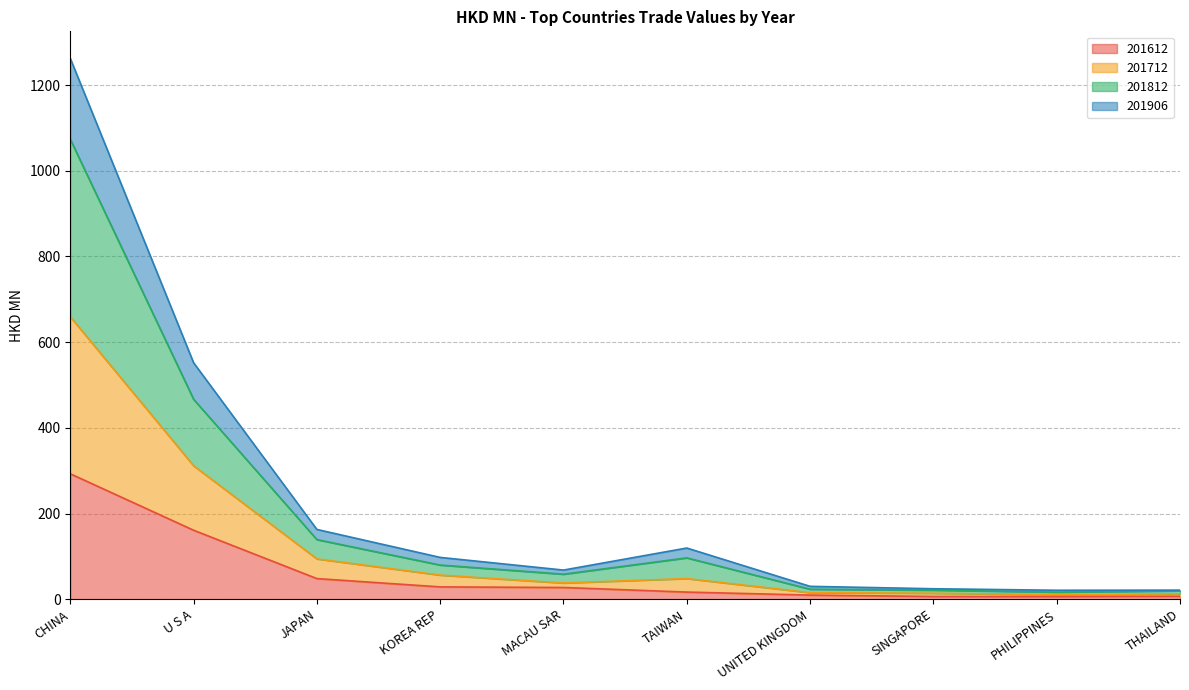

What is the highest value of the 201612 series?

292.8